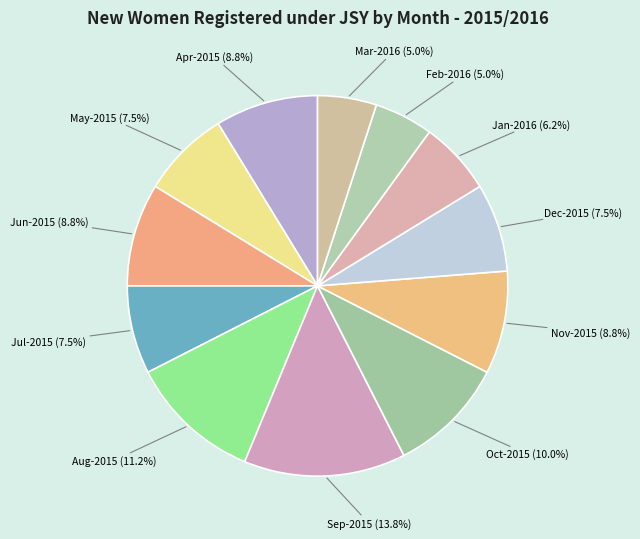

Which has a higher value, Aug-2015 or Sep-2015?

Sep-2015